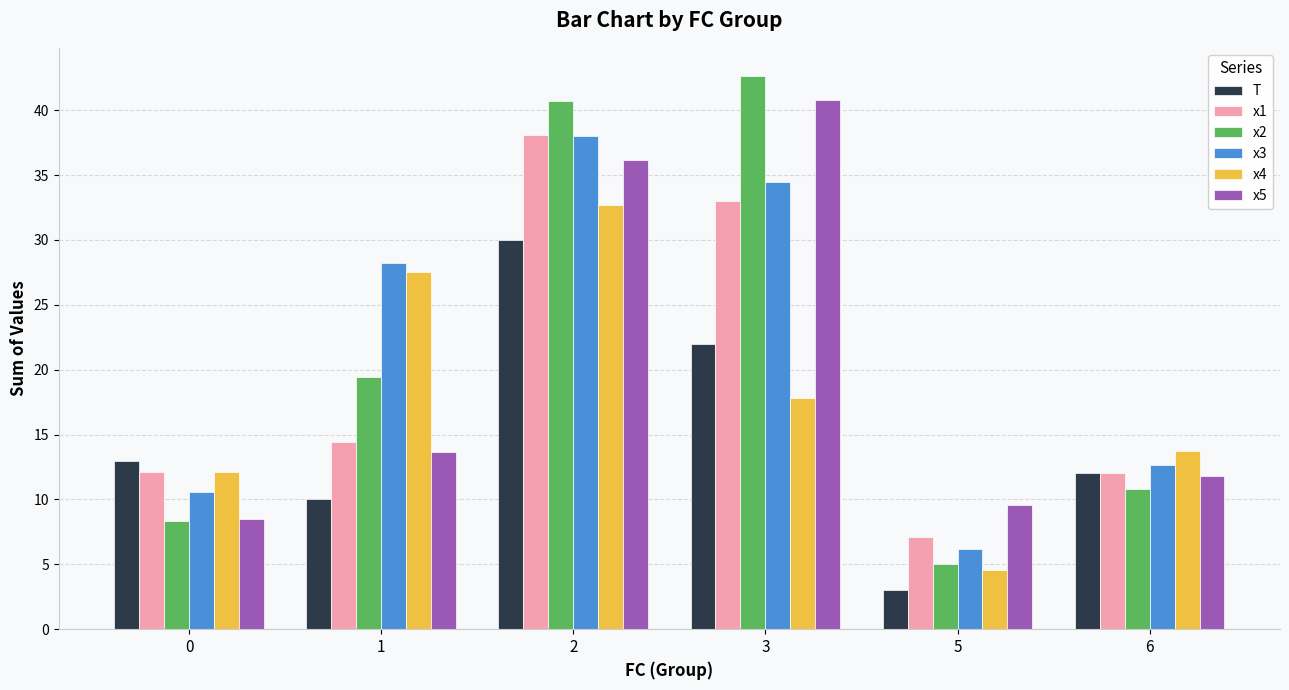

What is the sum of the x1 values at 5 and 3?

40.1